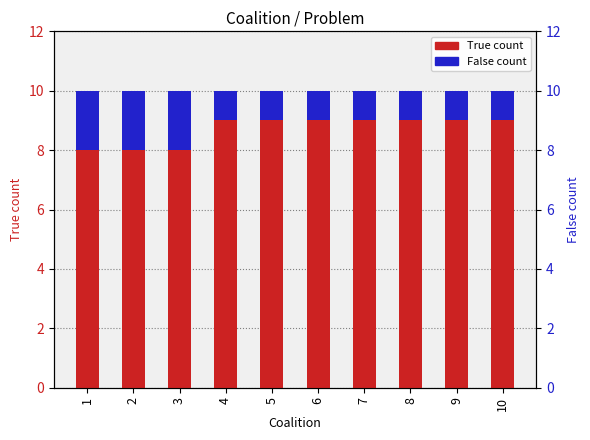

What is the highest value of the False count series?

2